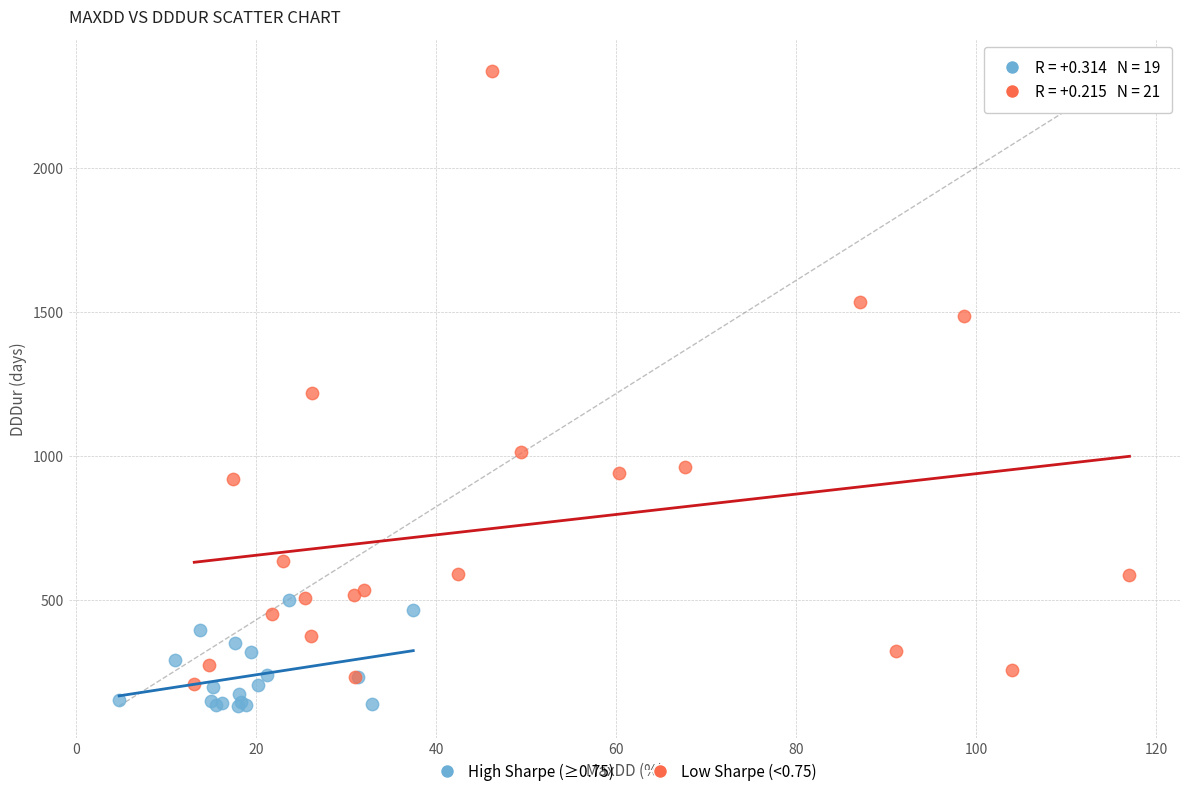

Which series has the widest spread of Y values?

Low Sharpe (<0.75)